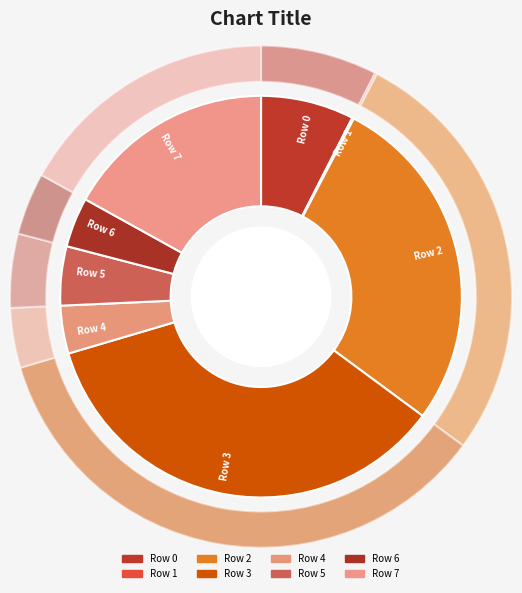

What percentage is NOT represented by Row 6?

96.0%